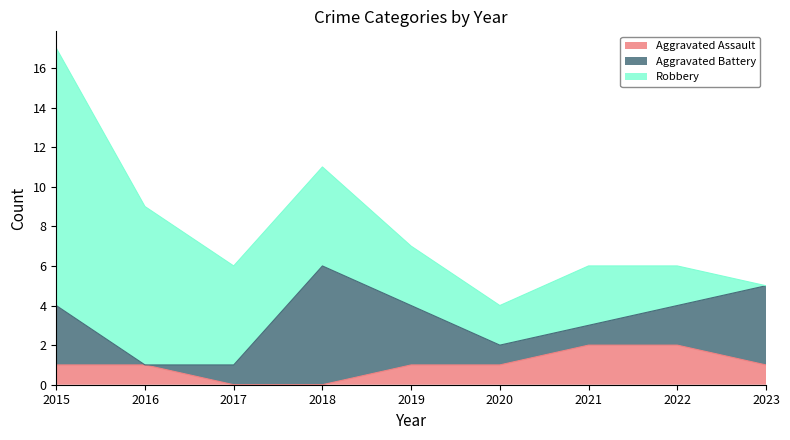

Is it true that Robbery equals 5 at 2018?

True